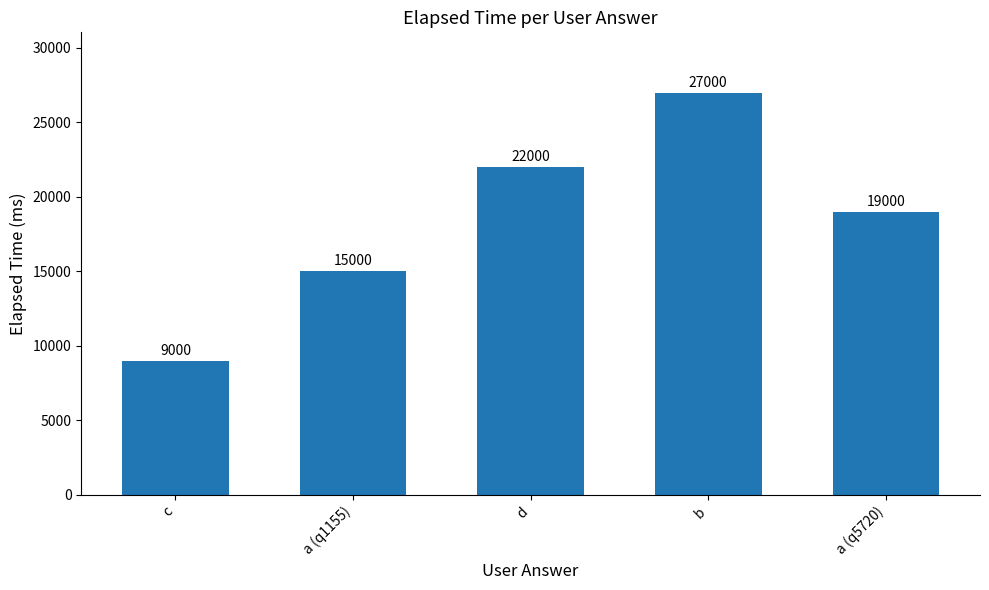

Does the chart contain stacked bars?

No